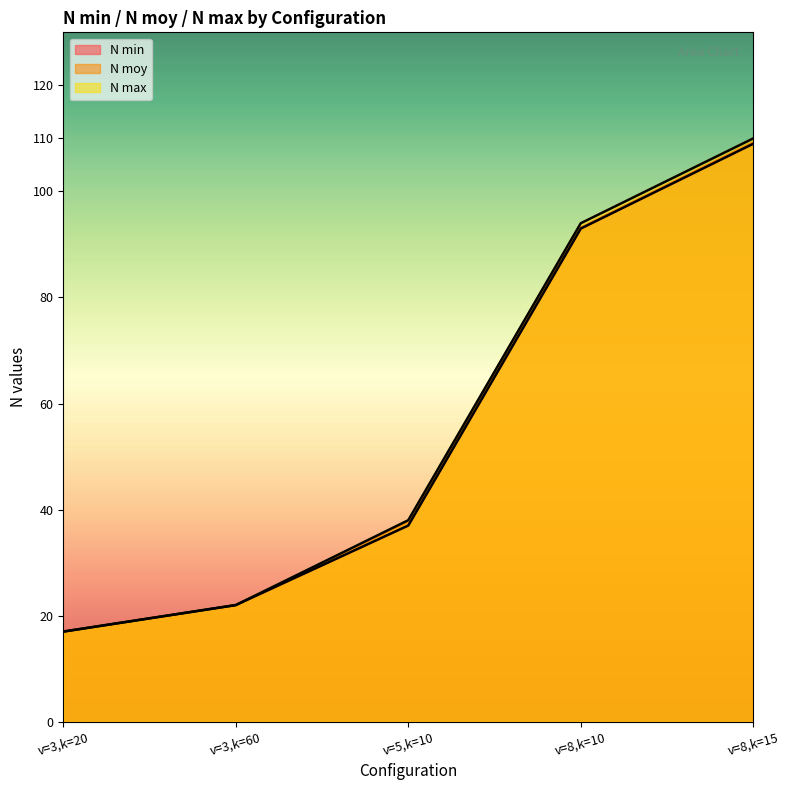

What is the greatest value displayed?

110.0